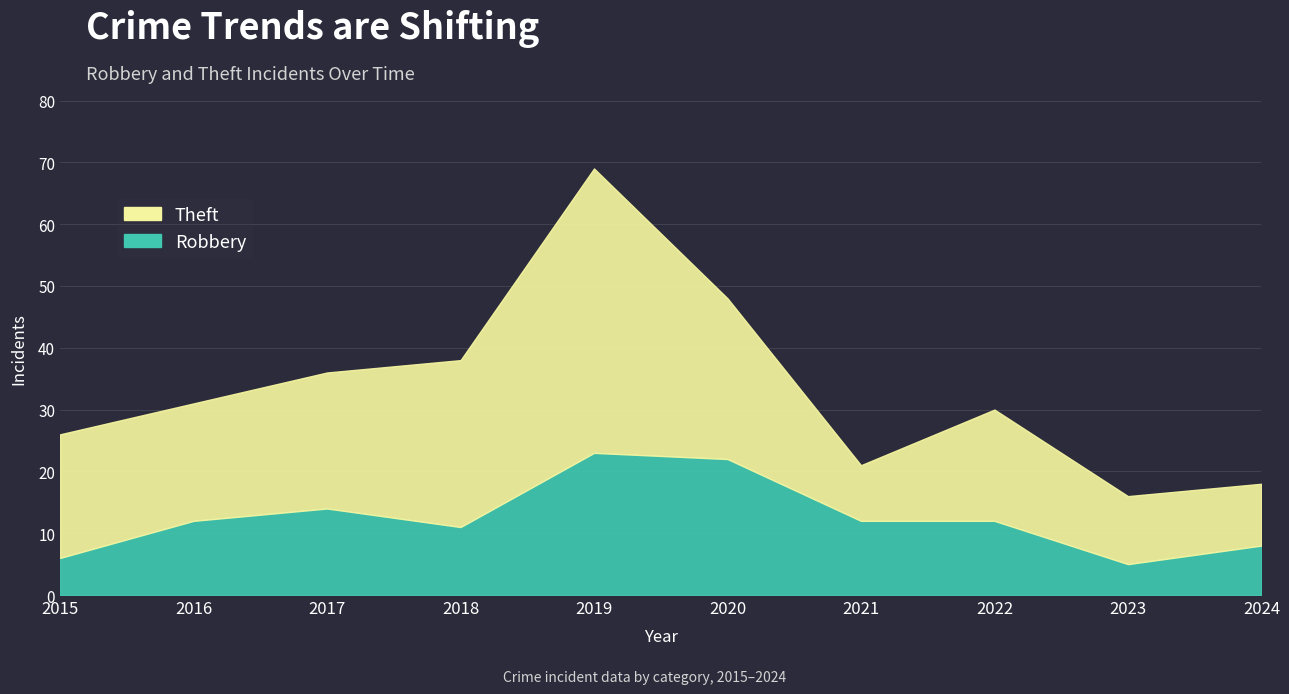

At how many categories does at least one series exceed 20?

4